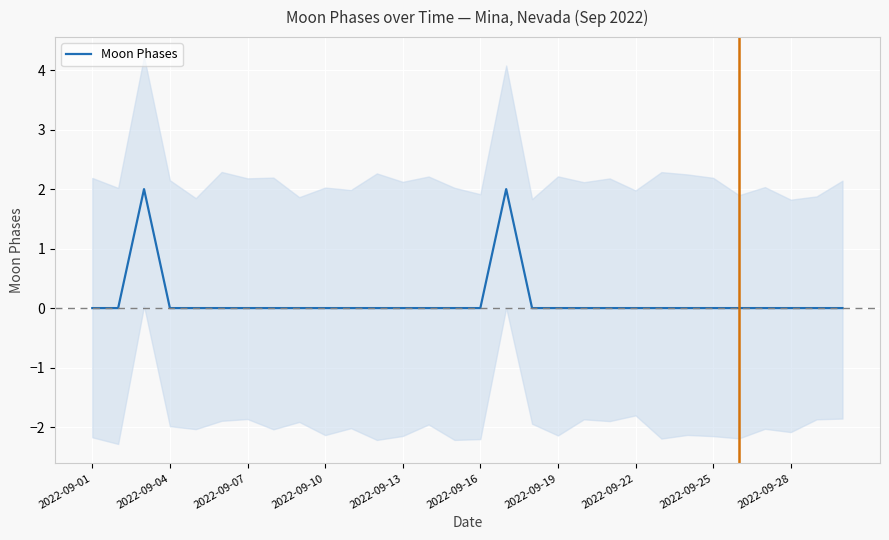

The Moon Phases series shows 0 at 2022-09-10. True or false?

True